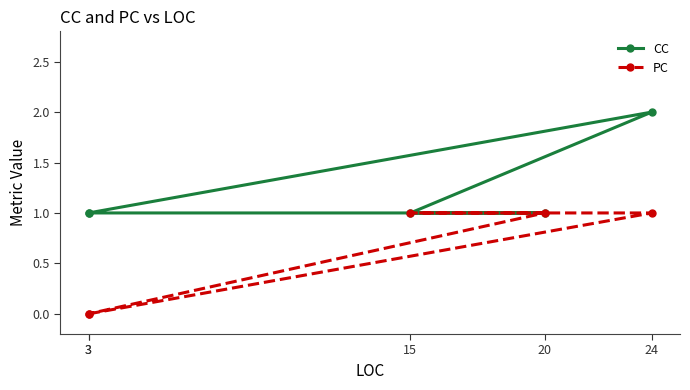

What is the total value across all series at 3?

1